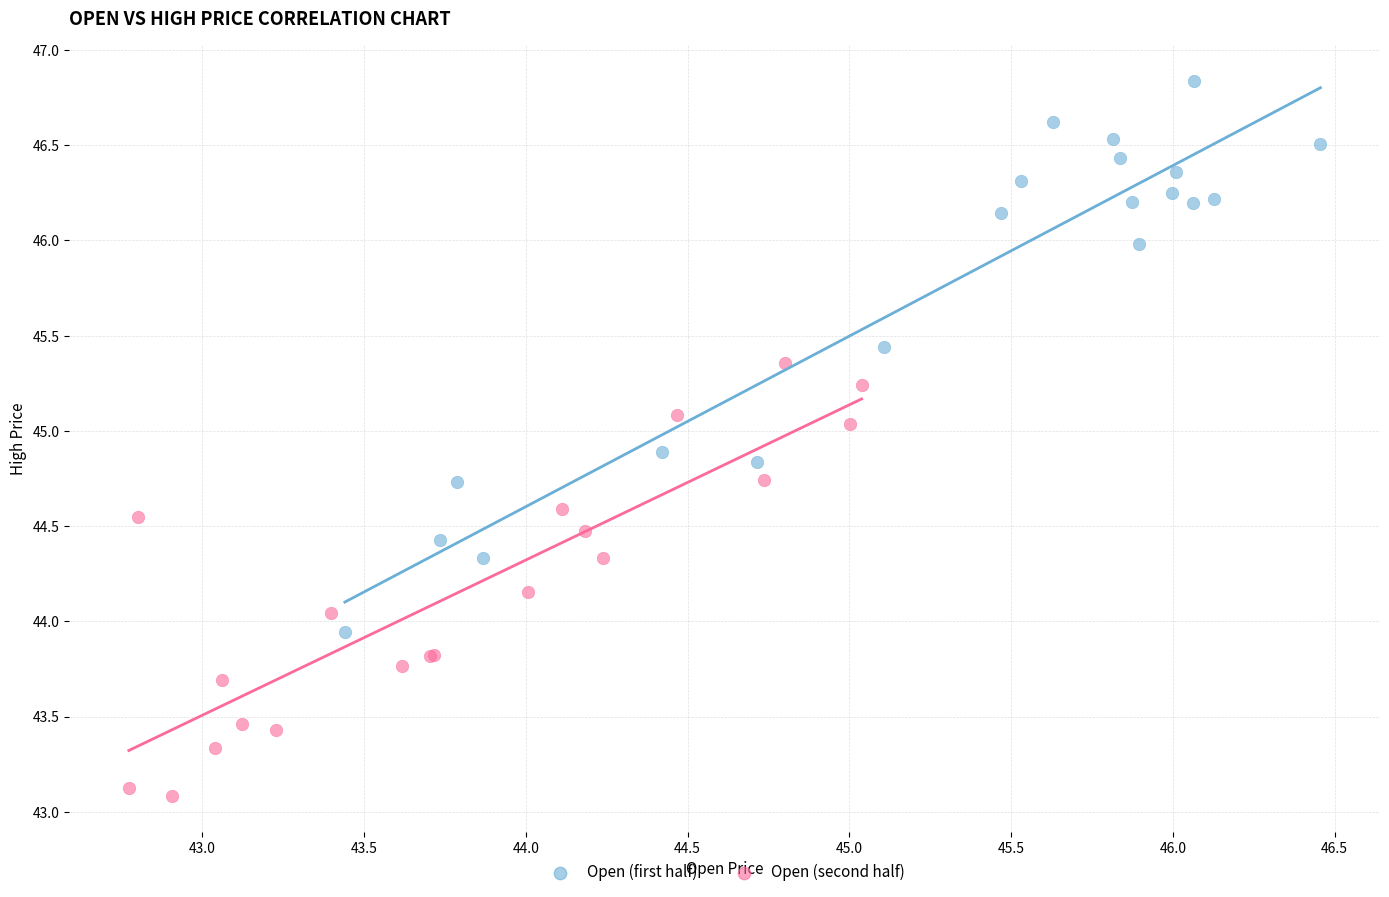

Which series has the widest spread of Y values?

Open (first half)